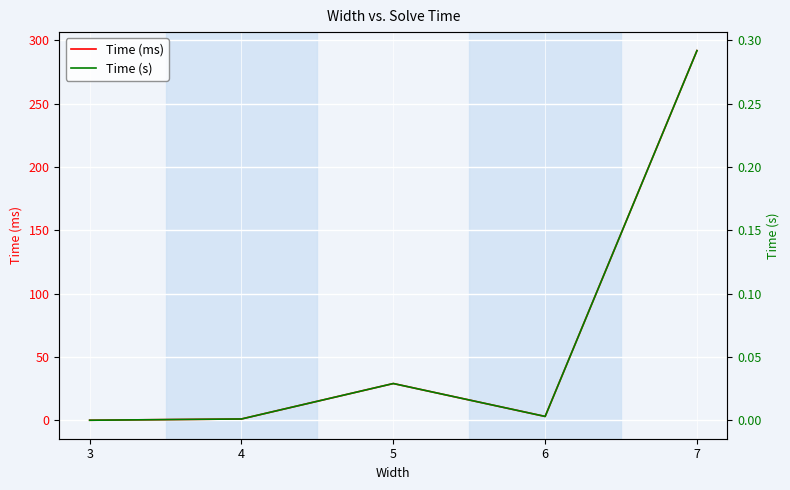

At 5, list the series in order from largest to smallest.

Time (ms), Time (s)